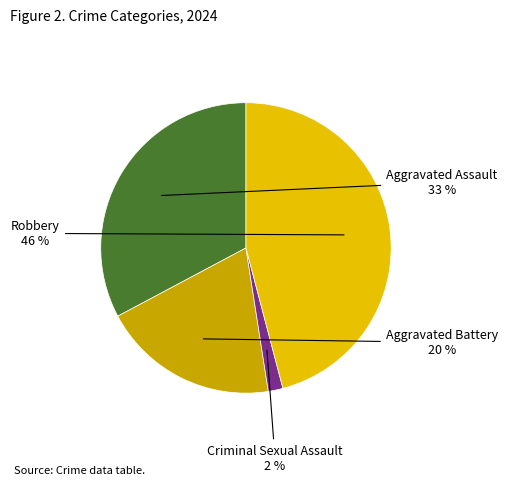

Is it true that Criminal Sexual Assault is 13% of the pie?

False